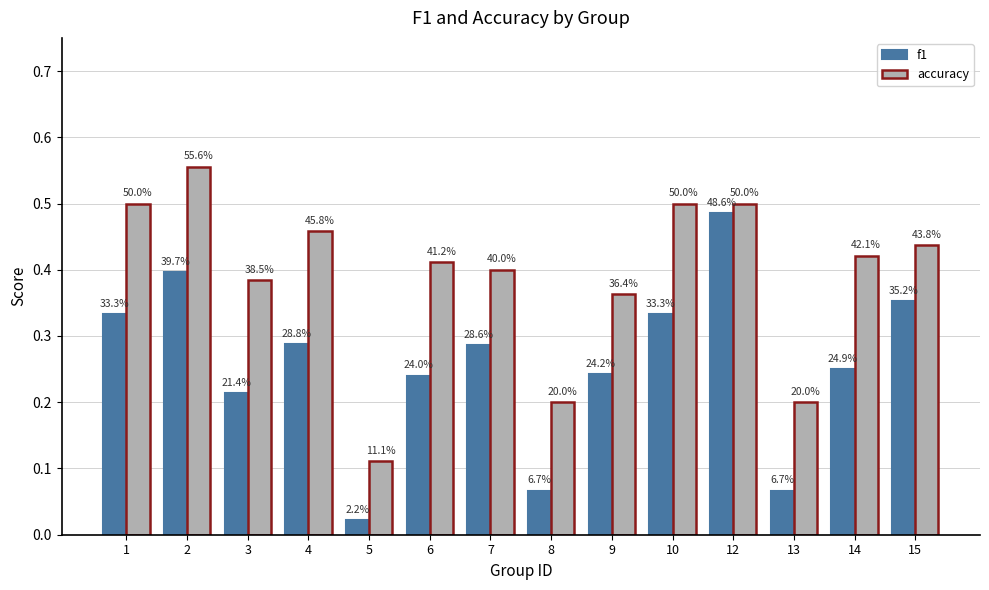

Which series has the largest total across all categories?

accuracy